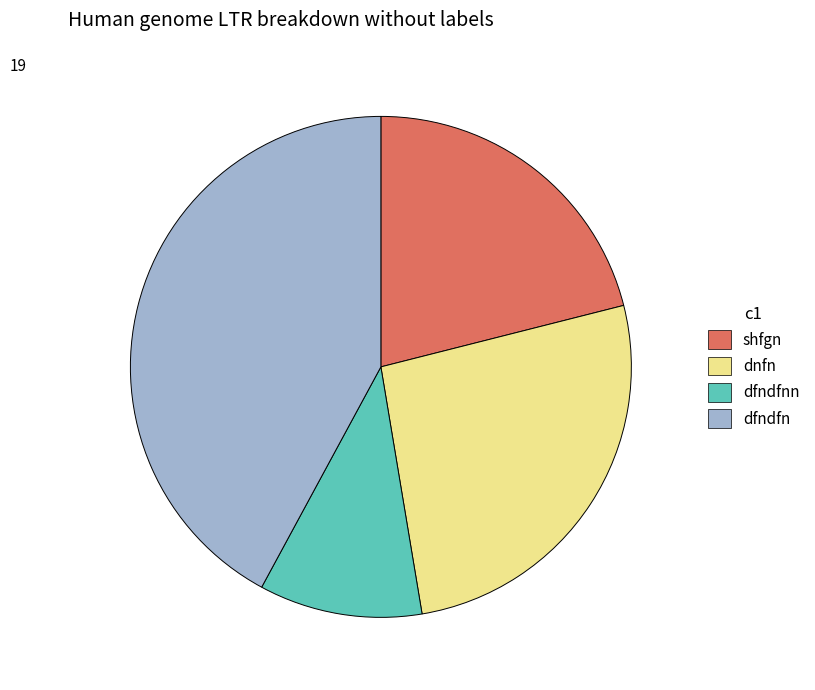

Is it true that shfgn is 21% of the pie?

True